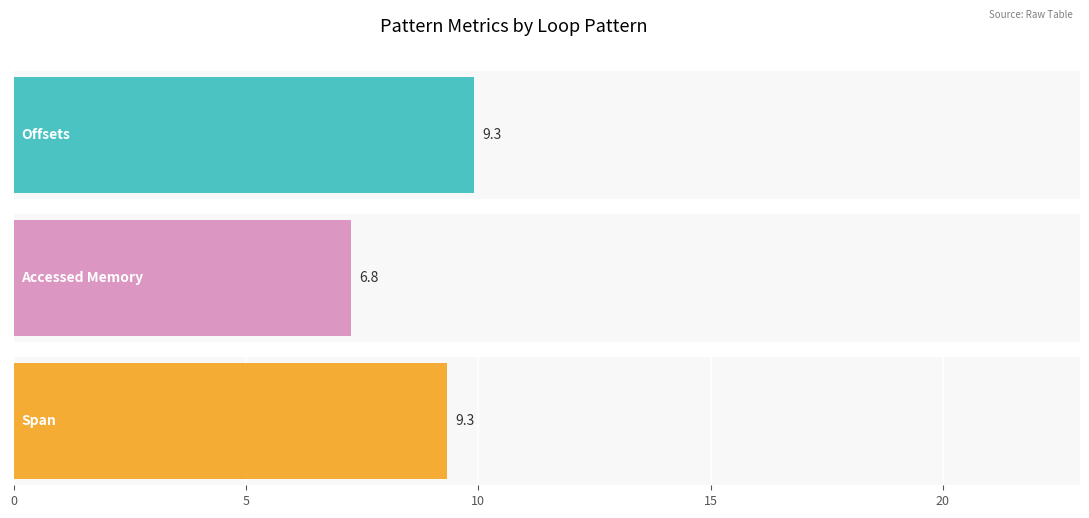

Which series has the largest total across all categories?

offsets